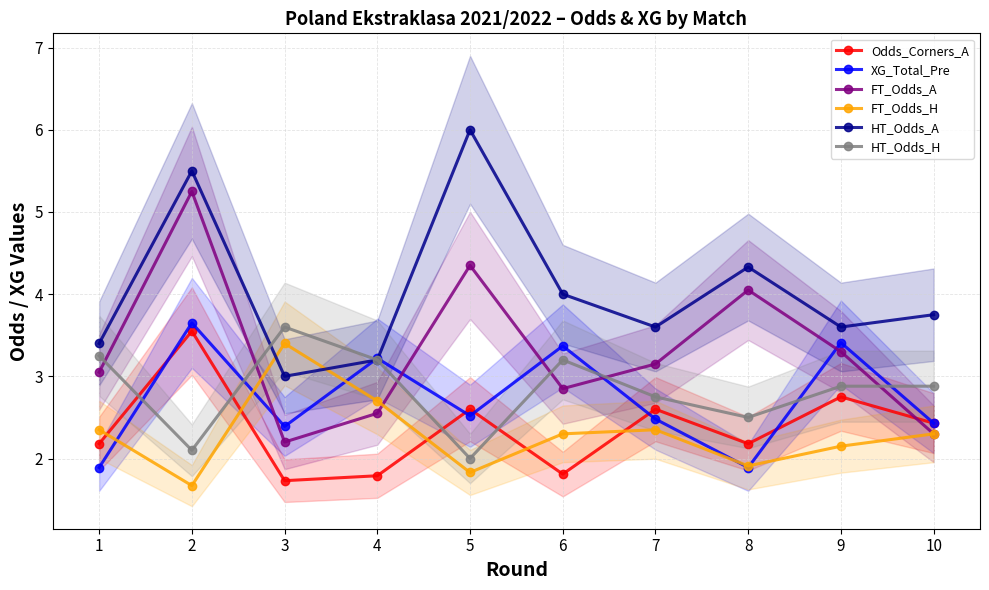

Rank the series by their maximum value, from highest to lowest.

HT_Odds_A, FT_Odds_A, XG_Total_Pre, HT_Odds_H, Odds_Corners_A, FT_Odds_H